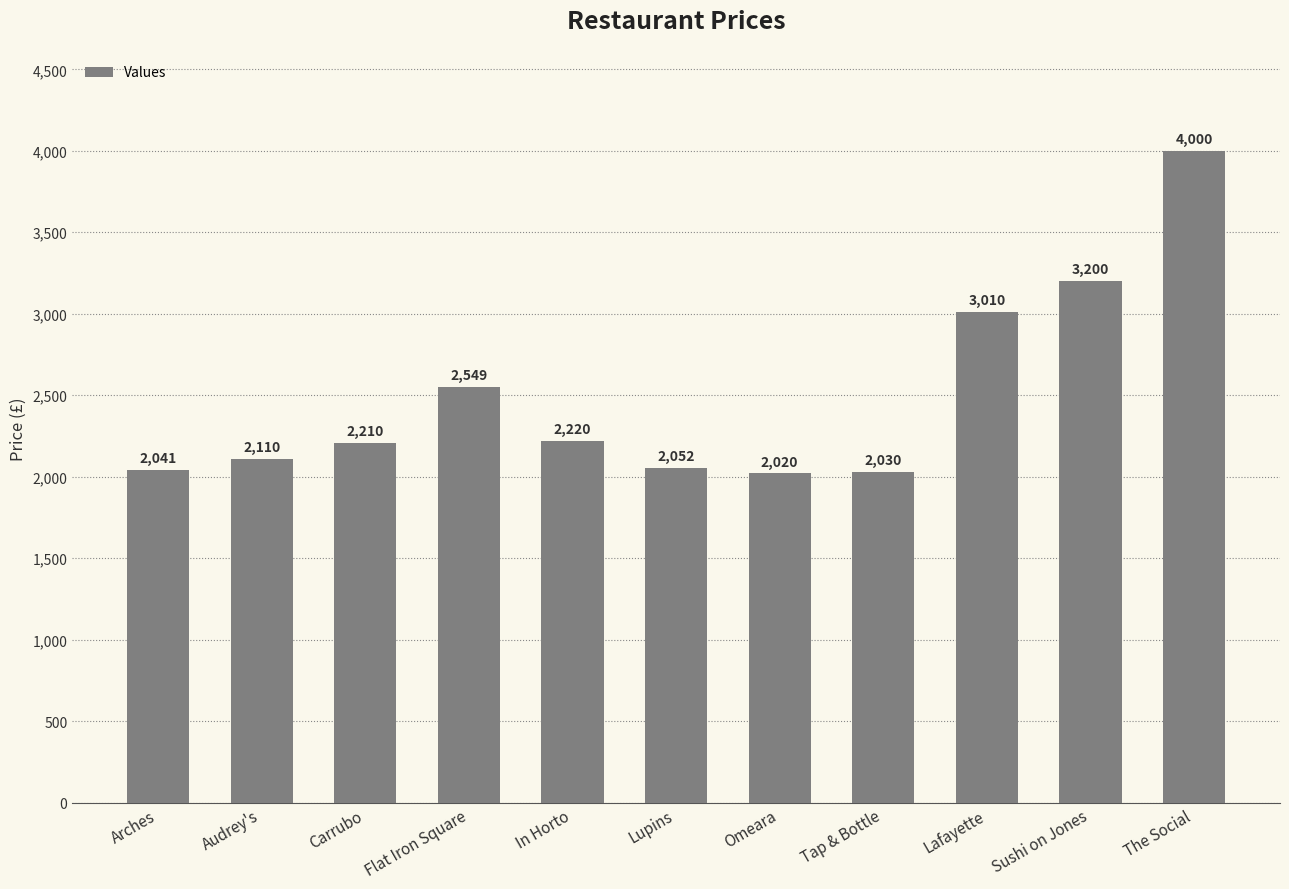

Reading left to right, extract all data points from this chart.

2041	2110	2210	2549	2220	2052	2020	2030	3010	3200	4000